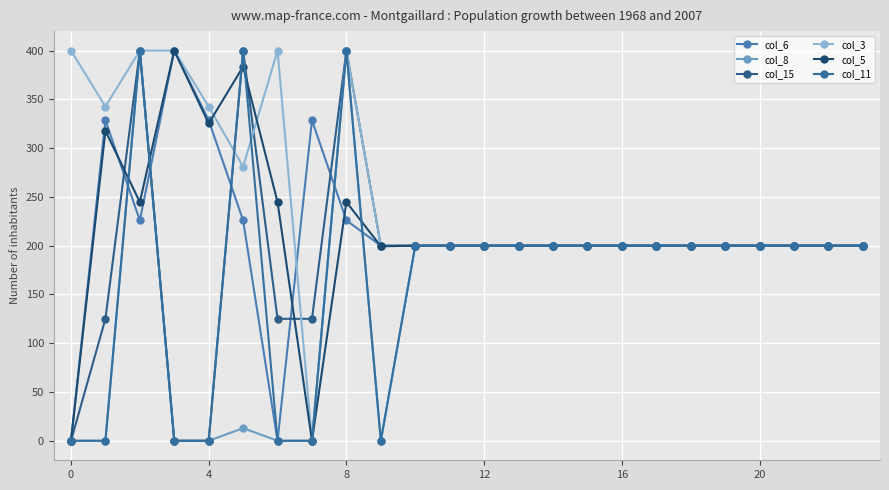

What is the label of the 5th point from the right?

19